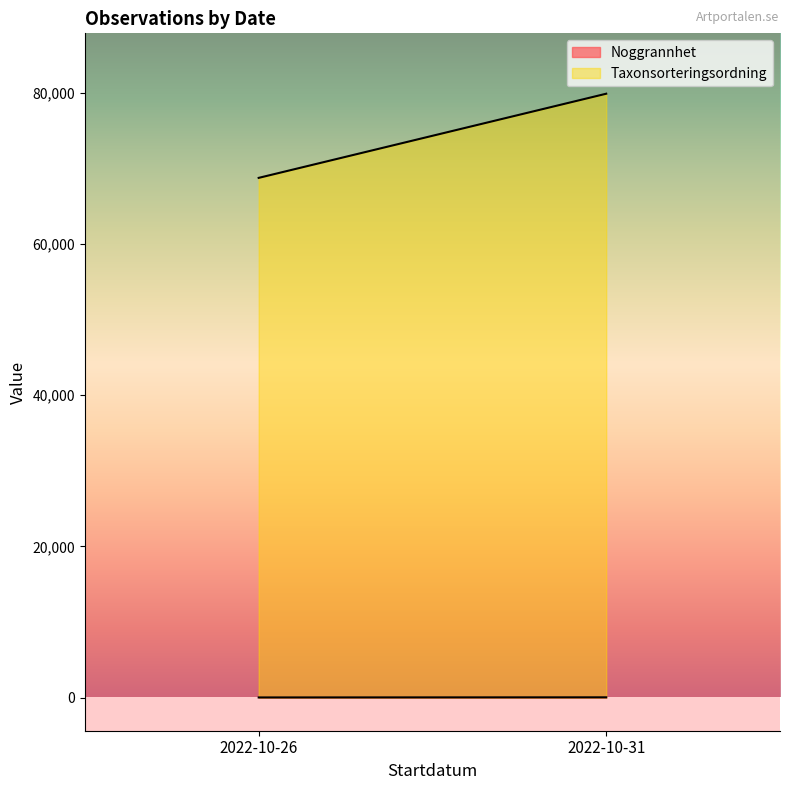

The Noggrannhet series shows 10 at 2022-10-26. True or false?

True